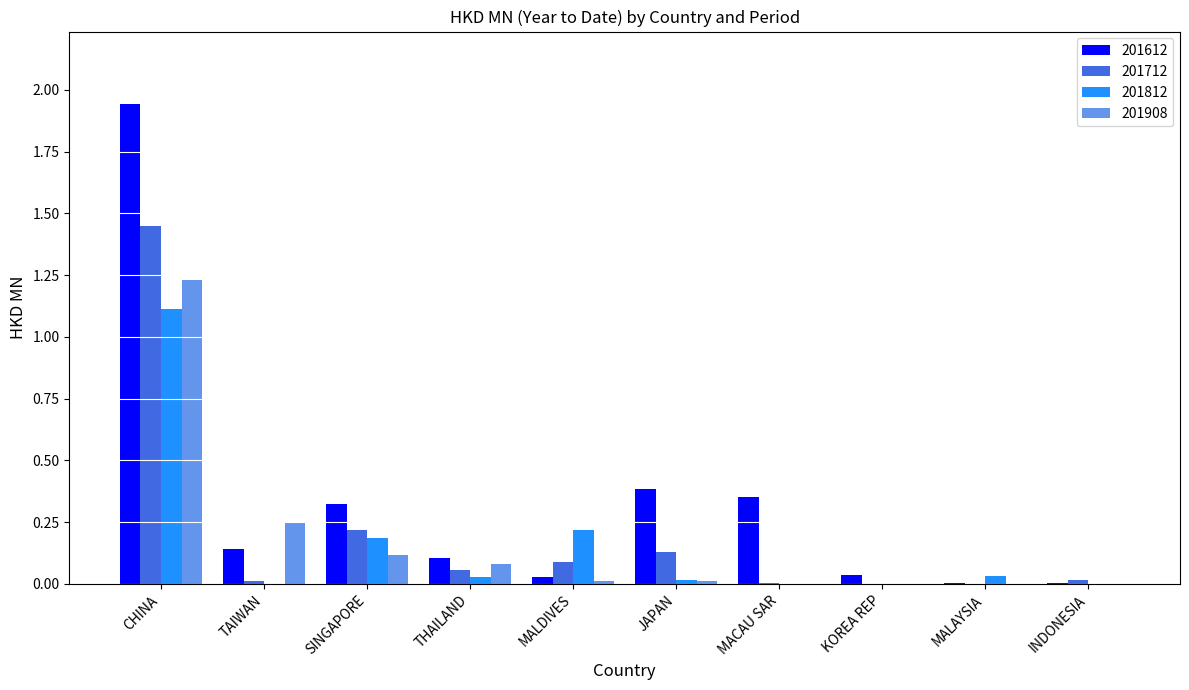

Count the number of data series in this chart.

4